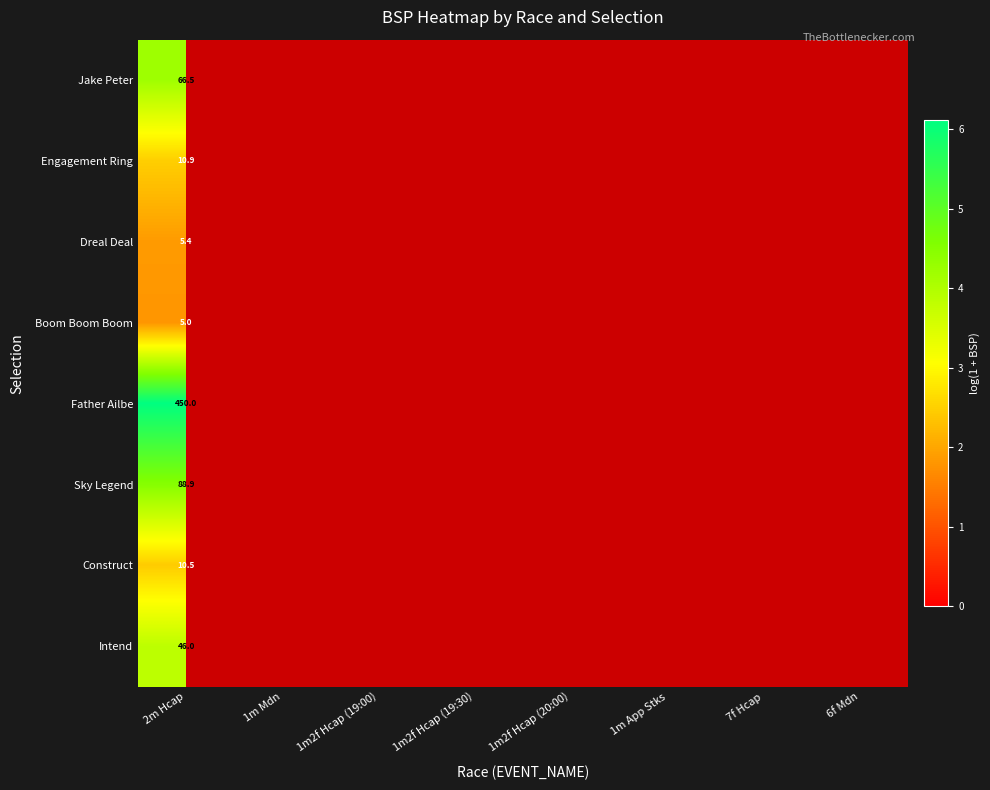

Is the value of Father Ailbe at 2m Hcap greater than the value of Sky Legend at 2m Hcap?

Yes